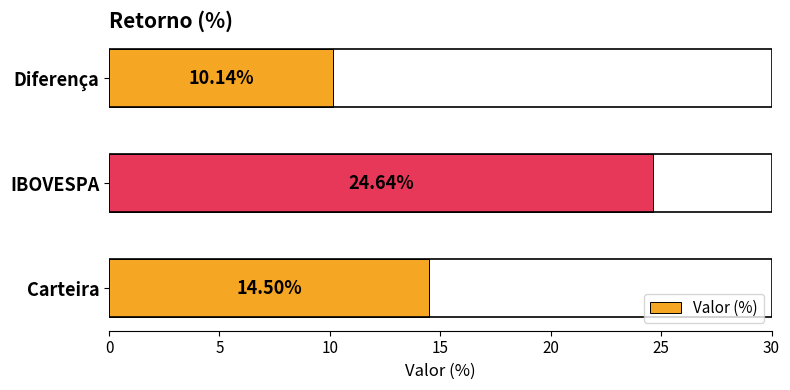

How many data points are above 14?

2